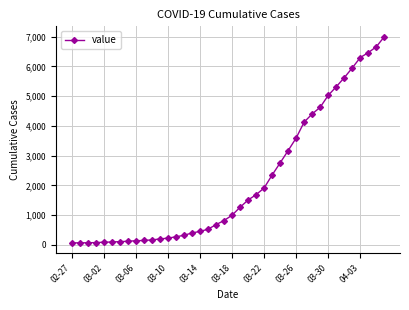

What is the difference between the maximum and minimum values?

6939